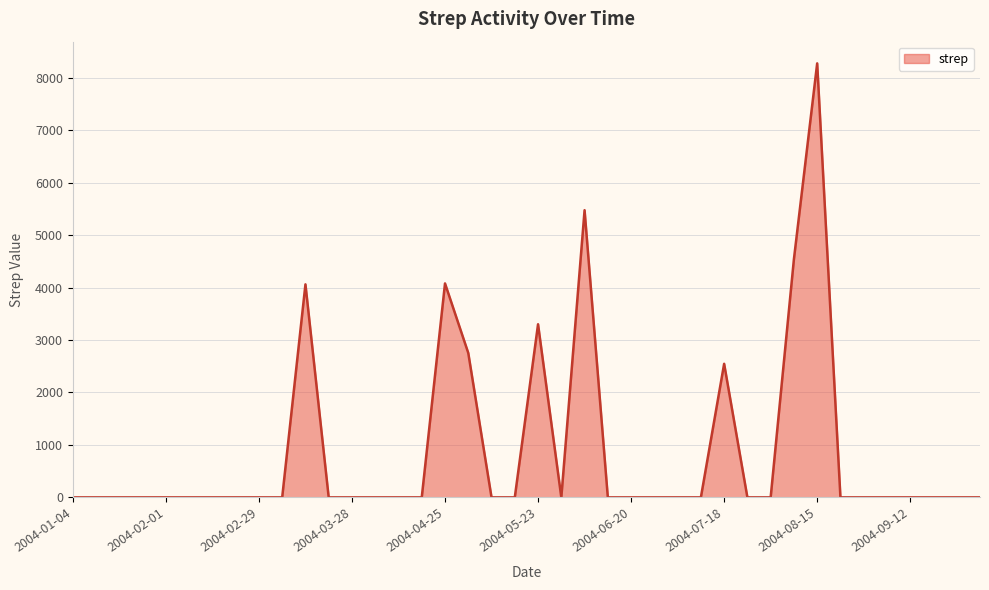

What is the difference between the maximum and minimum values?

8272.0